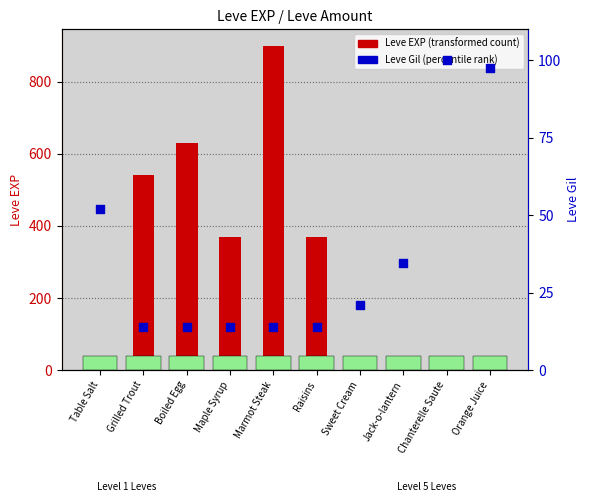

Which series contains the lowest Y value?

Leve EXP (transformed count)